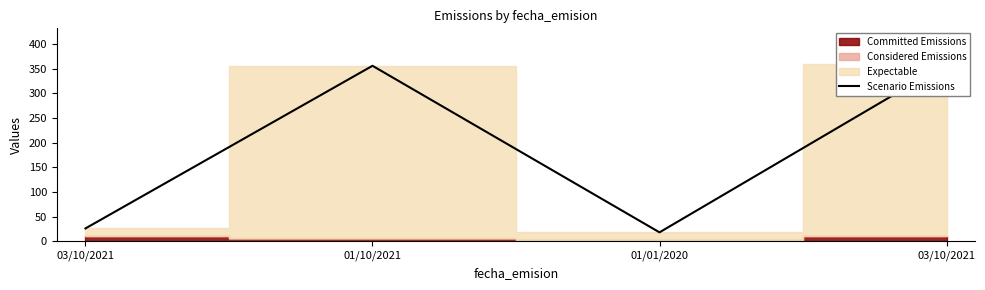

What is the difference between the values at 01/10/2021 and 03/10/2021?

330